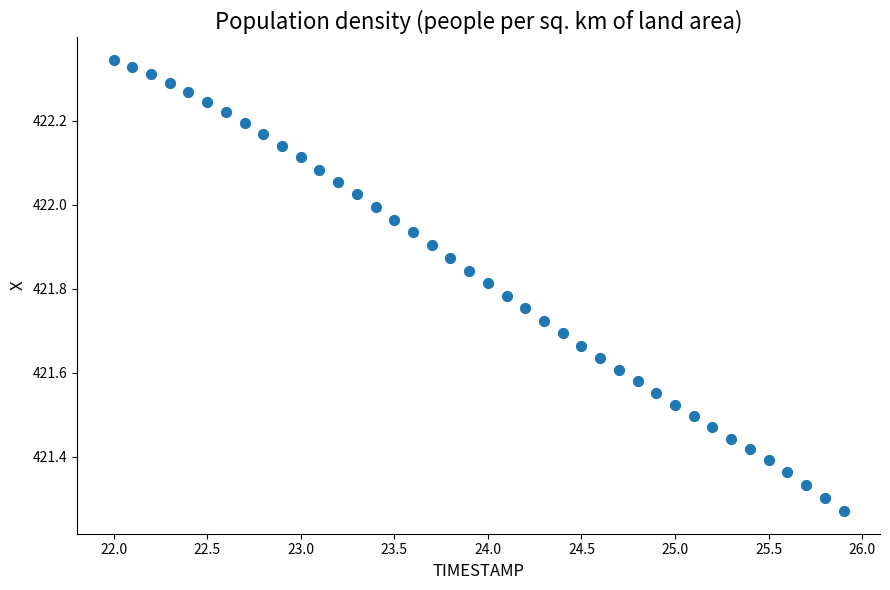

What is the range of Y values (max minus min)?

1.1